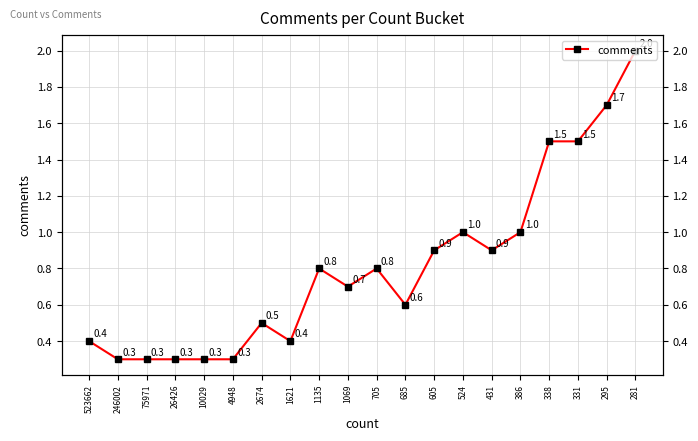

What is the change in value from 295 to 281?

+0.3